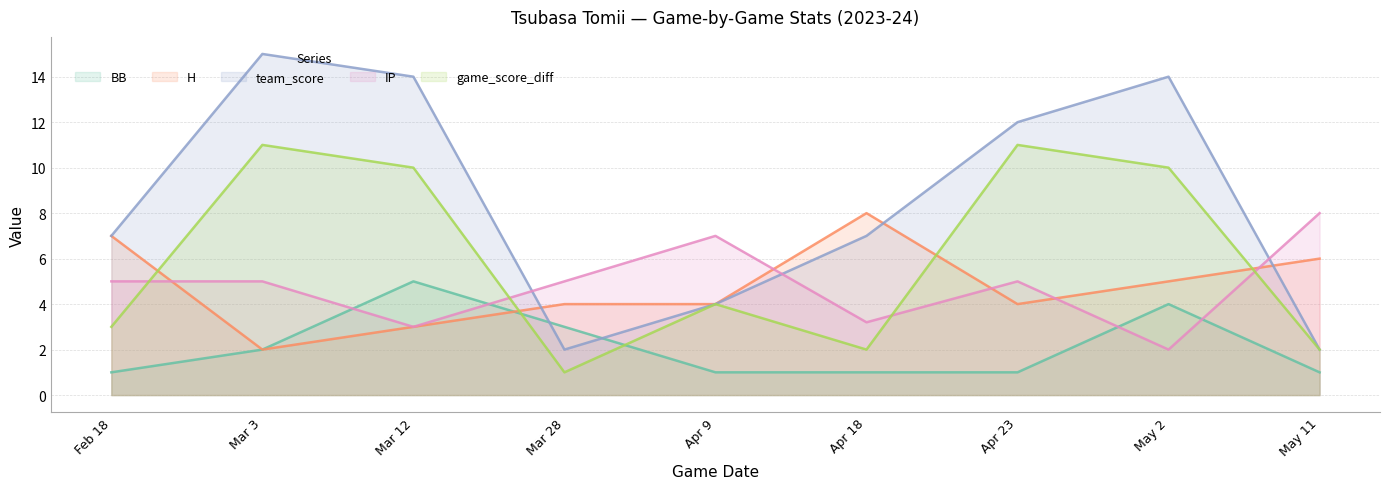

What is the difference between the second highest and second lowest values in the H series?

4.0